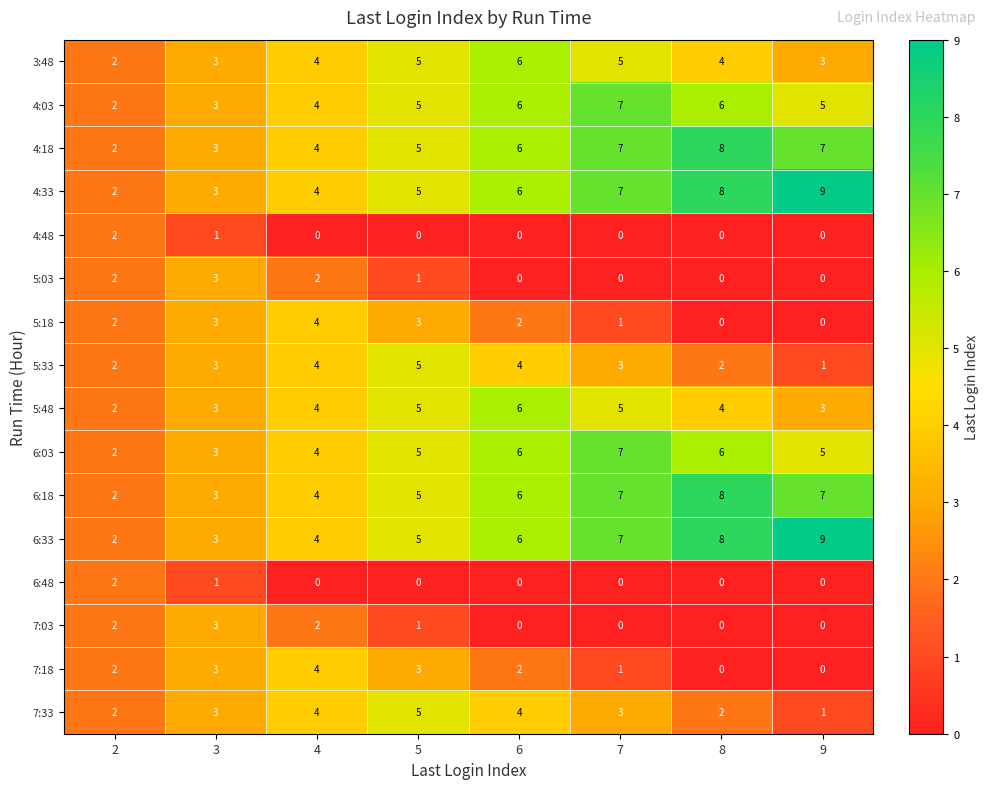

What is the total value across all series at 4?

52